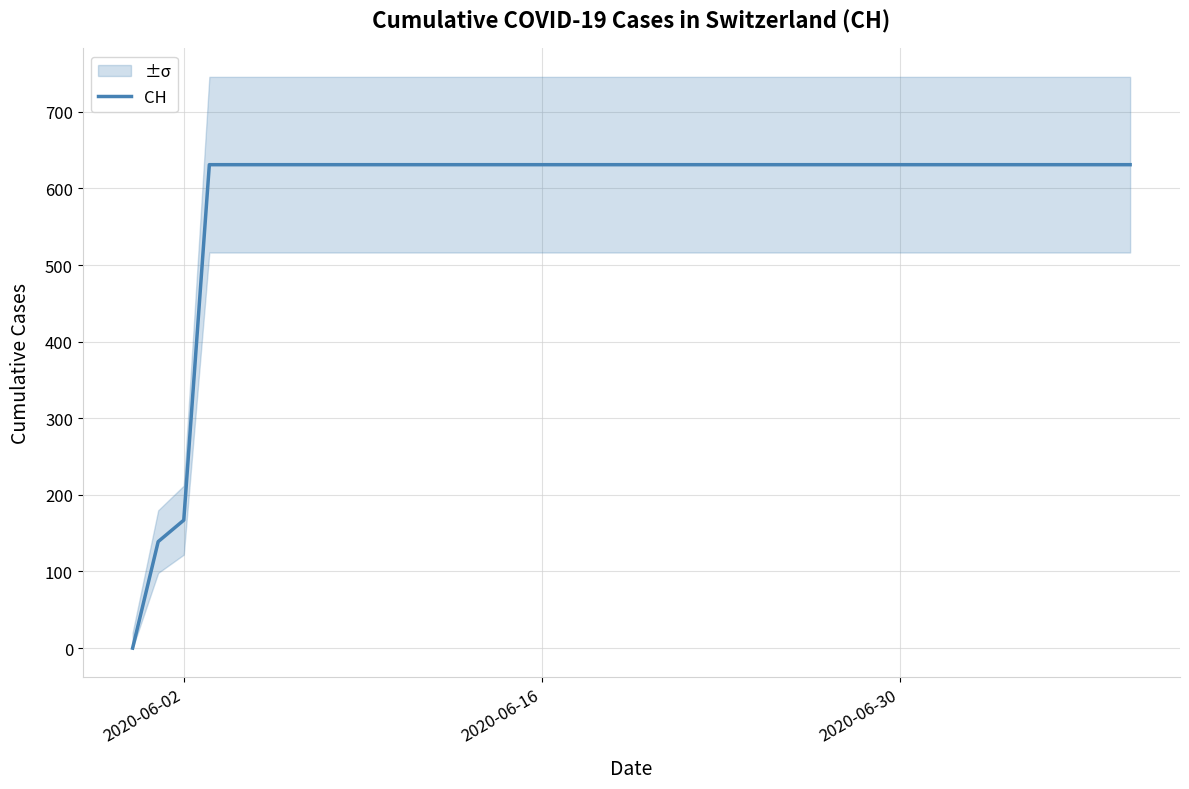

How many data points does each series have?

40